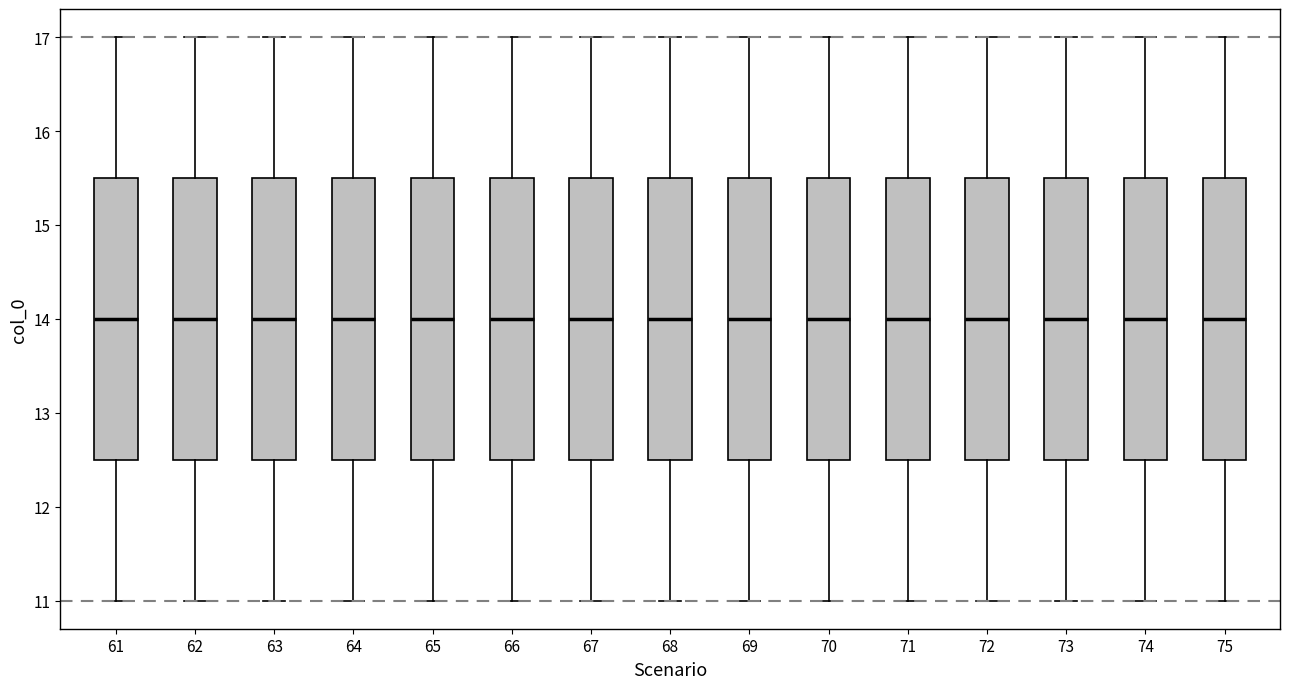

Where does the median line of the box at x = 67 sit on the y-axis? The values are not printed on the chart, so give them approximately, as read against the axis.

14.0